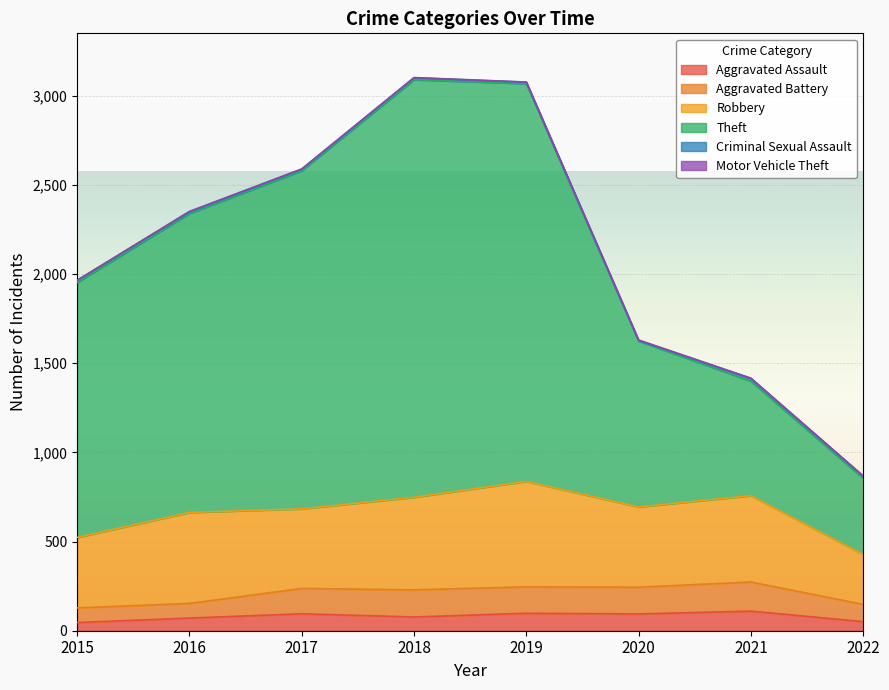

True or false: Motor Vehicle Theft and Aggravated Assault cross at least once.

False